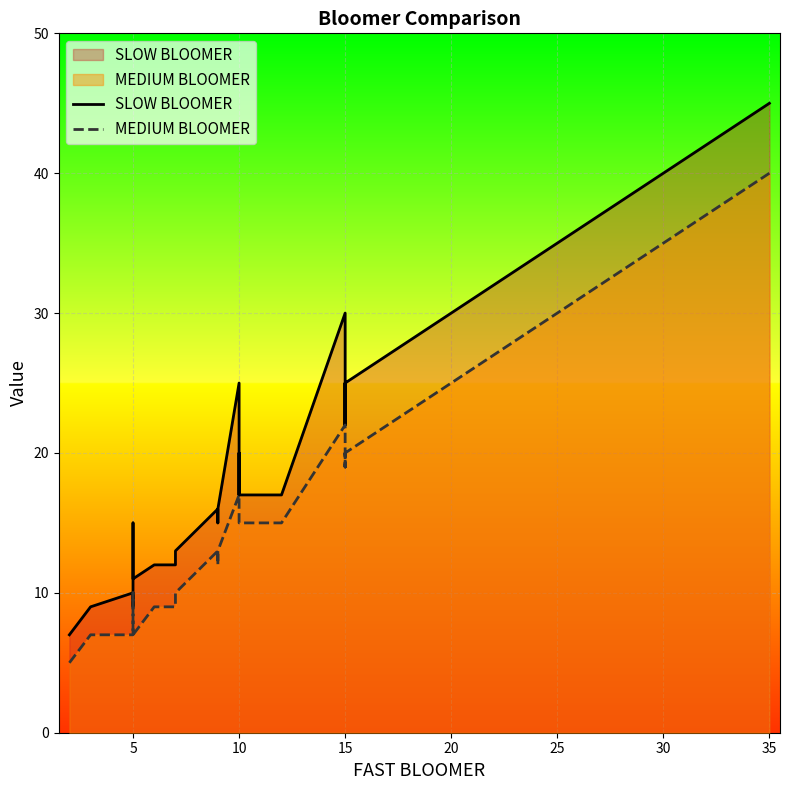

Where is the first local maximum for SLOW BLOOMER?

5